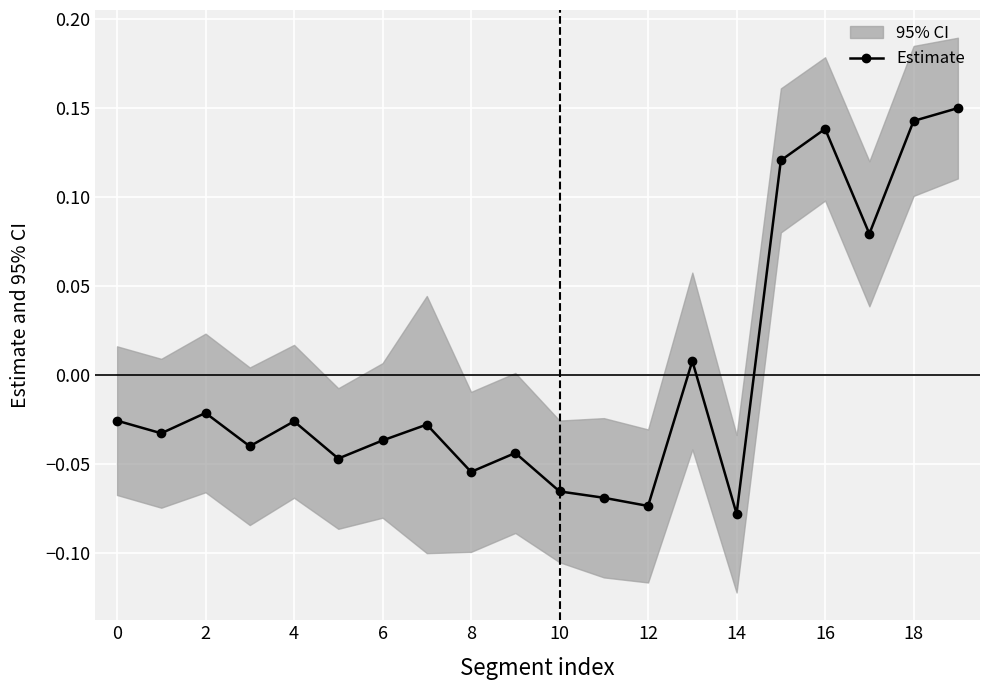

At which category does Estimate reach its first local peak?

2